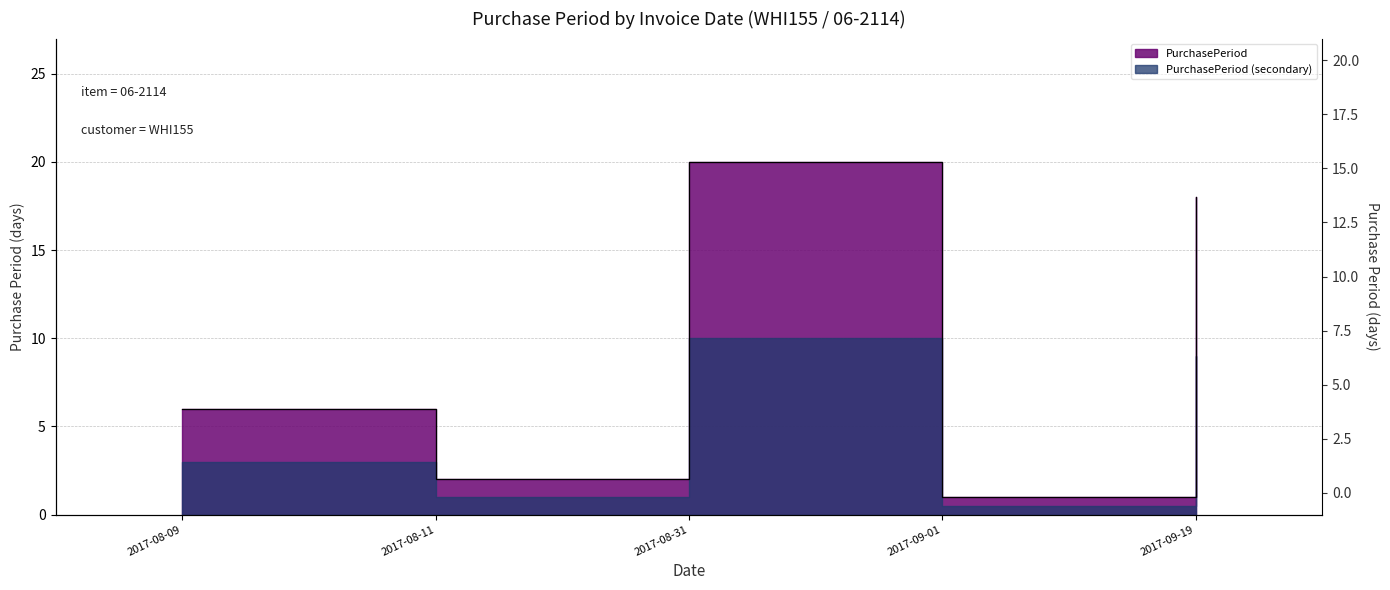

At which label does the data first exceed 6?

2017-08-31